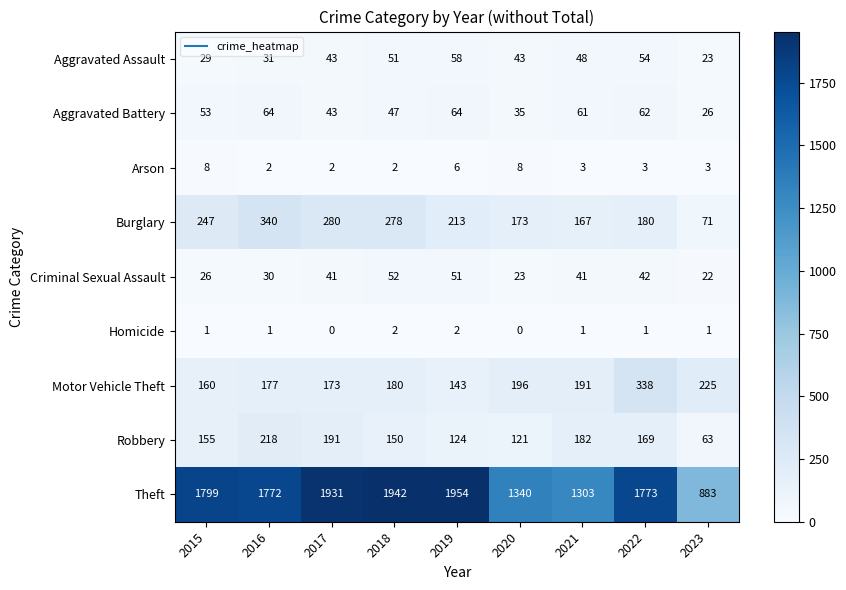

What is the total value across all series at 2020?

1939